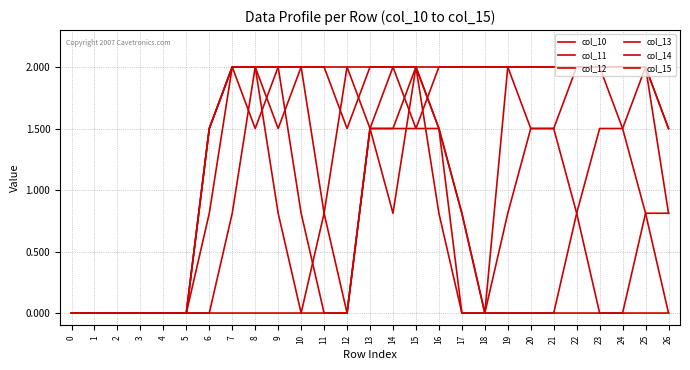

The col_10 series shows 0.0 at 18. True or false?

True